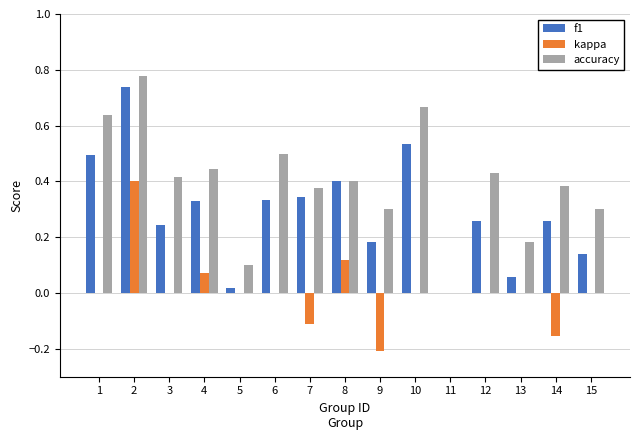

What is the sum of all f1 values?

4.3